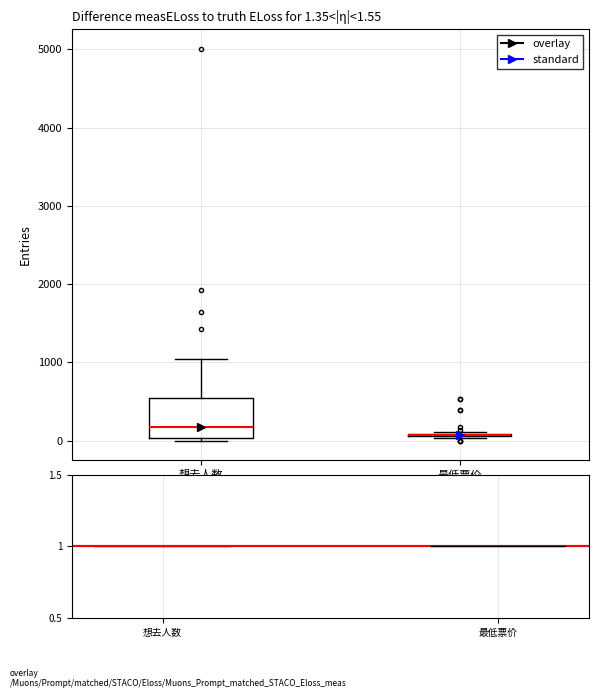

Which box is the tallest, from its lower edge to its upper edge?

想去人数